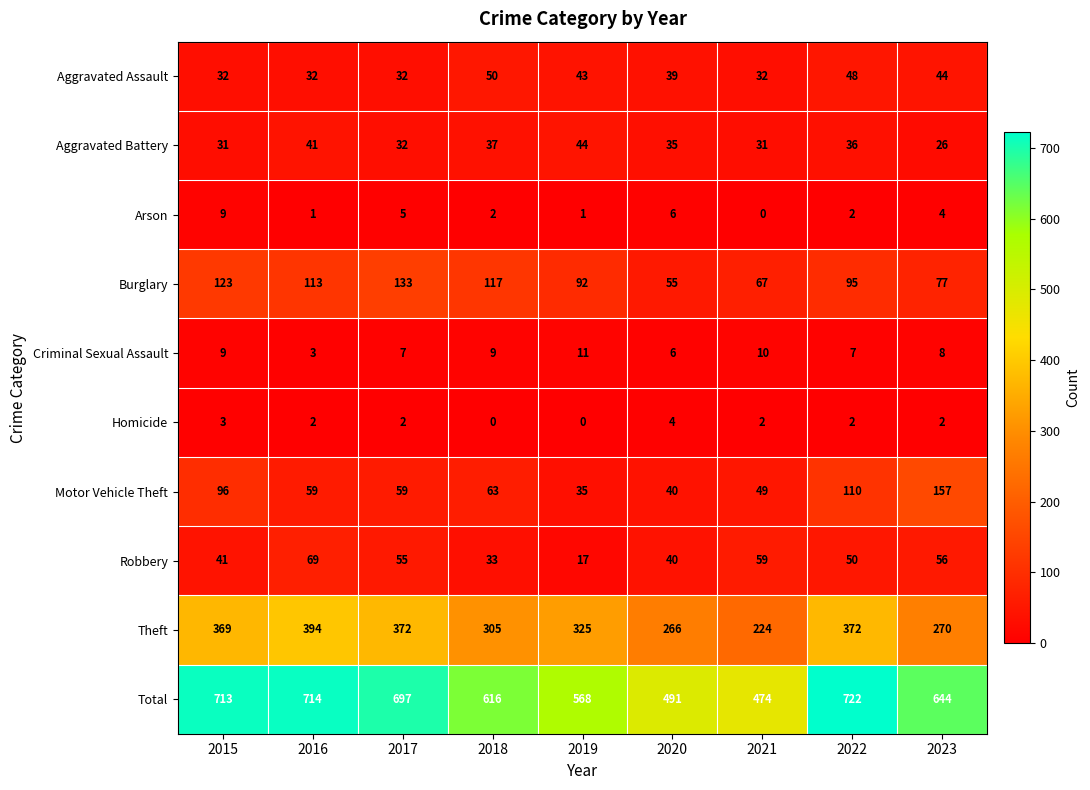

What is the greatest value displayed?

722